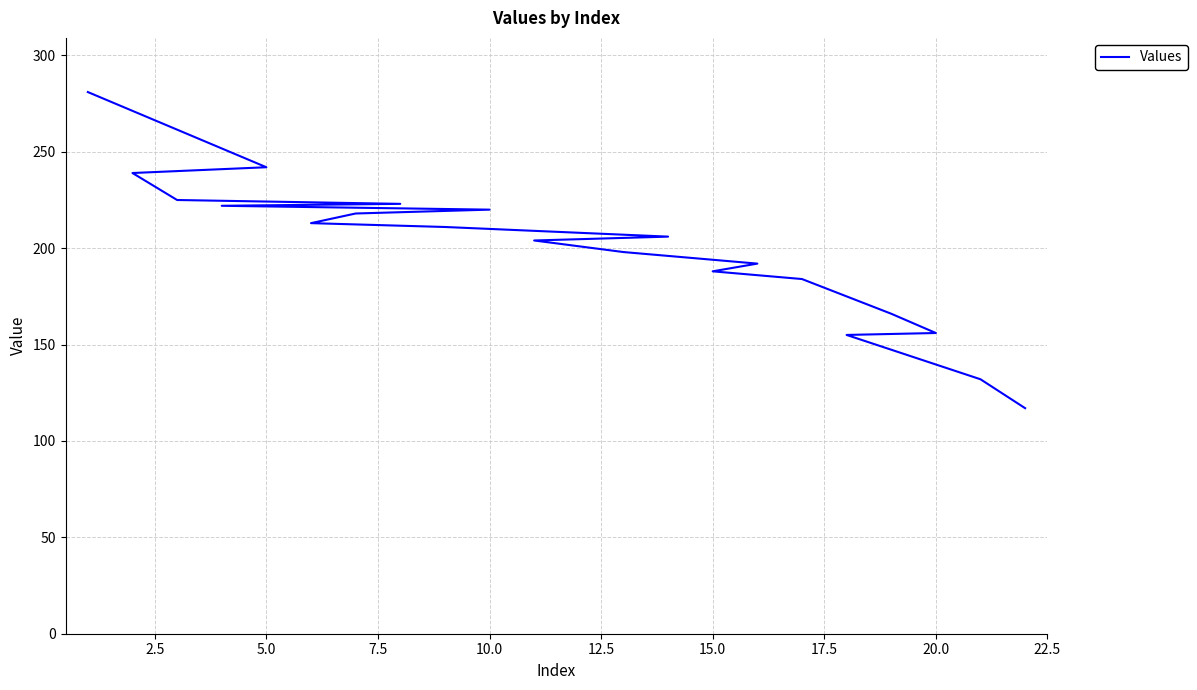

What is the smallest value displayed?

117